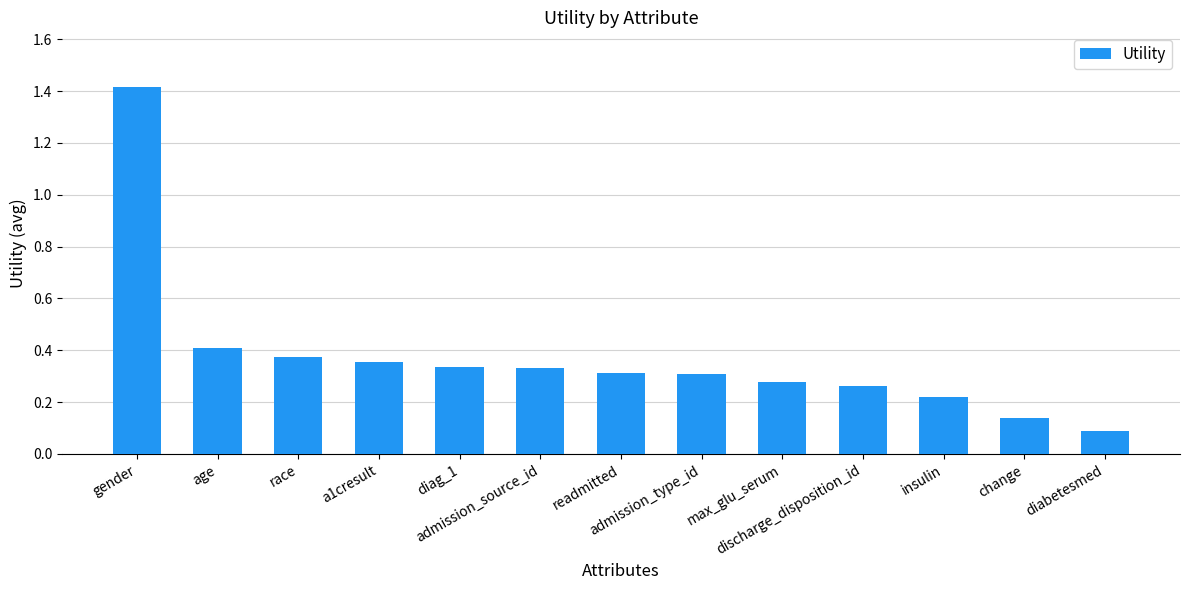

Does the chart contain stacked bars?

No